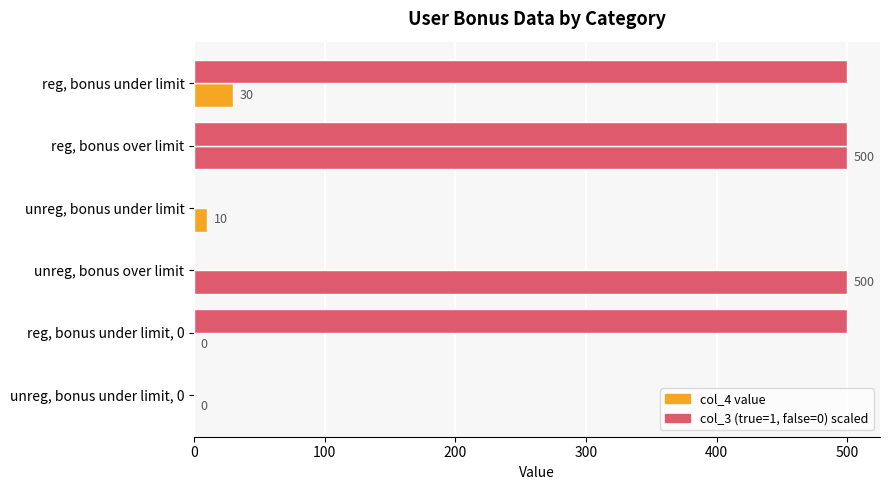

Count the number of categories in the chart.

6